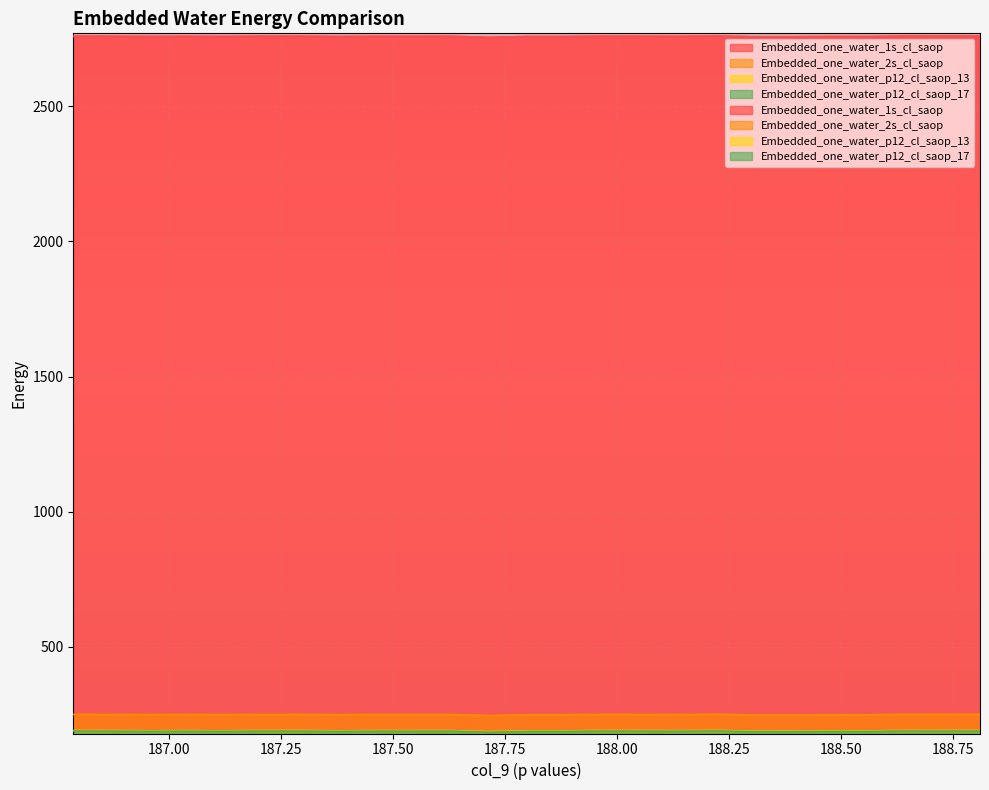

The Embedded_one_water_p12_cl_saop_17 series shows 91.6 at 188.6408108. True or false?

False